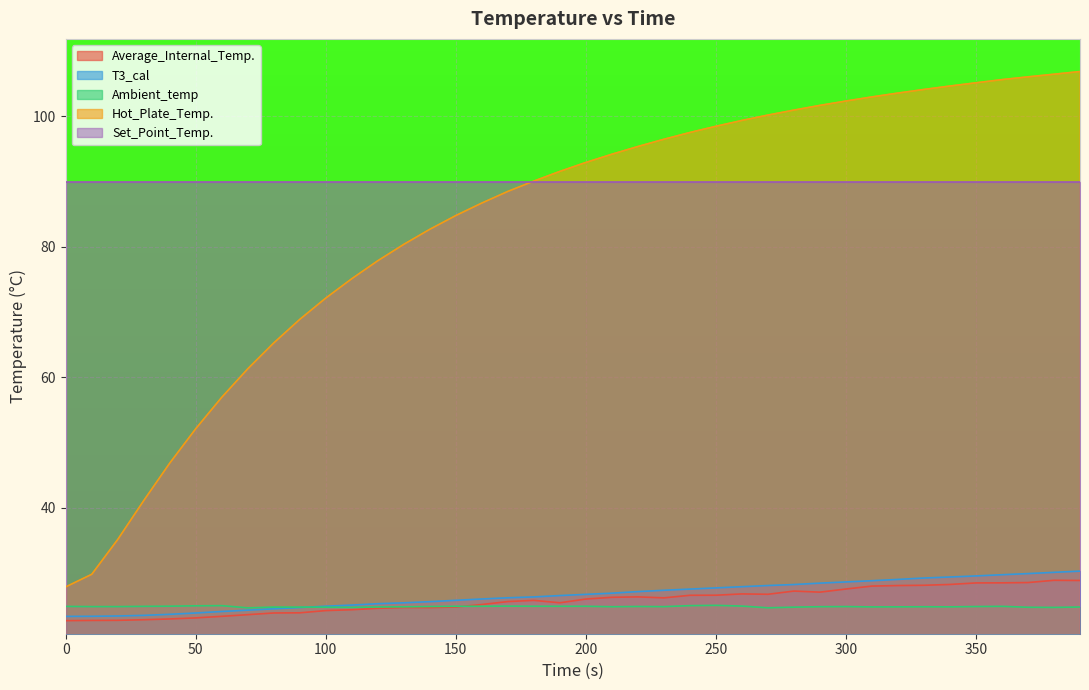

What is the highest value of the Set_Point_Temp. series?

90.0